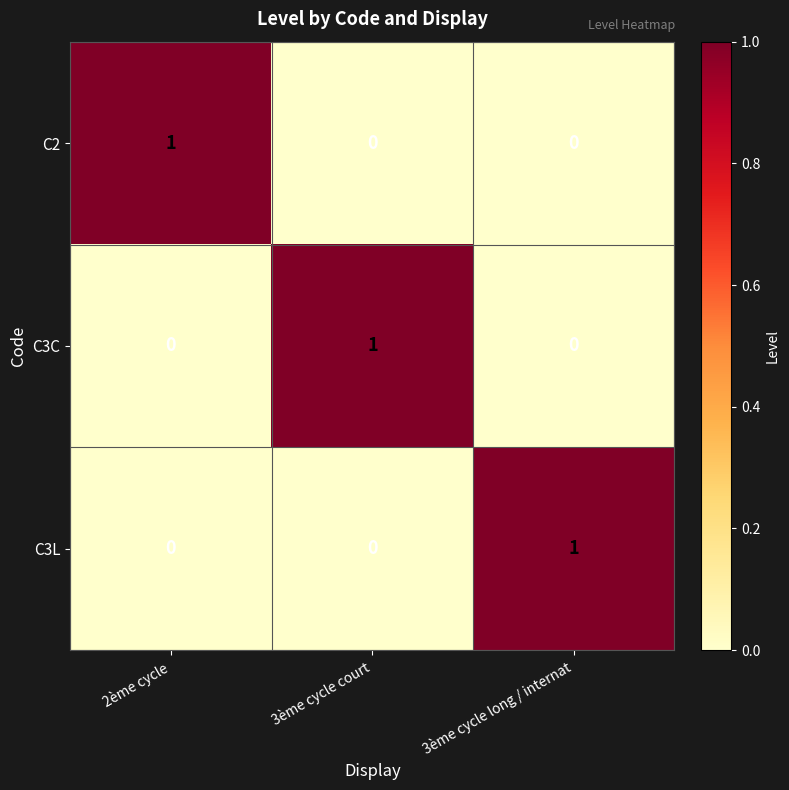

Reading left to right, what are all the values shown in this chart?

C2: 2ème cycle=1	3ème cycle court=0	3ème cycle long / internat=0
C3C: 2ème cycle=0	3ème cycle court=1	3ème cycle long / internat=0
C3L: 2ème cycle=0	3ème cycle court=0	3ème cycle long / internat=1